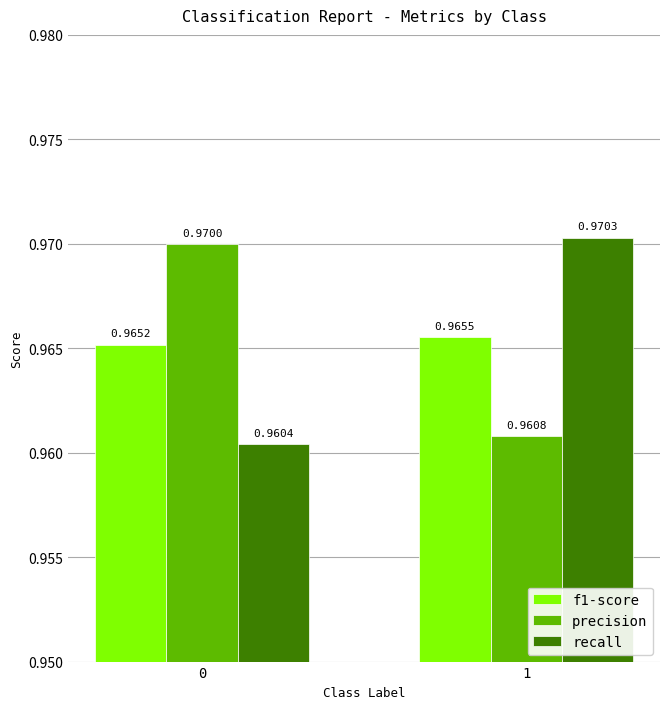

Is the value of recall at 1 greater than the value of precision at 1?

Yes